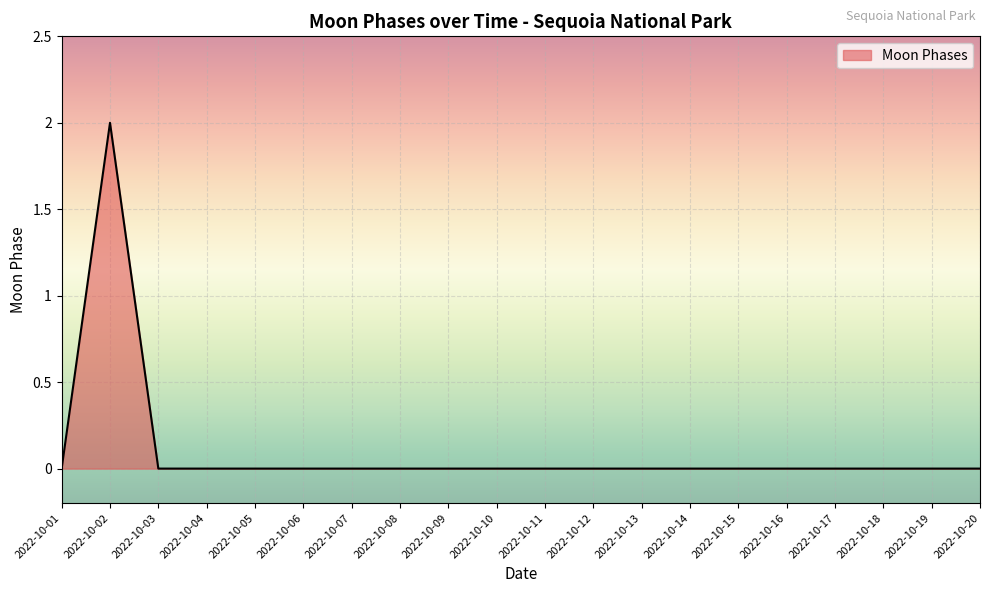

Reading left to right, what are all the values shown in this chart?

2022-10-01=0	2022-10-02=2	2022-10-03=0	2022-10-04=0	2022-10-05=0	2022-10-06=0	2022-10-07=0	2022-10-08=0	2022-10-09=0	2022-10-10=0	2022-10-11=0	2022-10-12=0	2022-10-13=0	2022-10-14=0	2022-10-15=0	2022-10-16=0	2022-10-17=0	2022-10-18=0	2022-10-19=0	2022-10-20=0